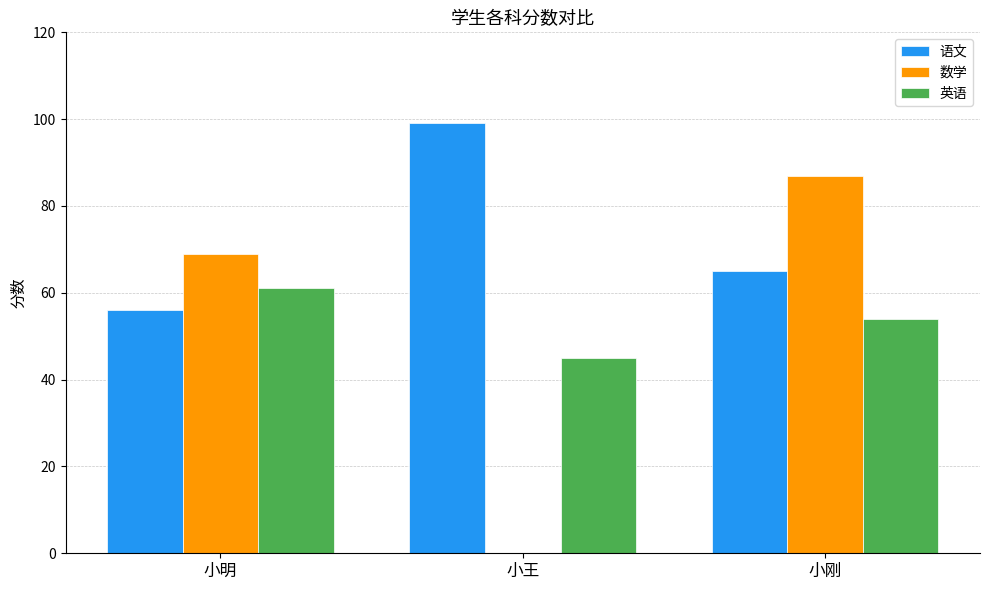

What is the approximate value of 数学 at 小明?

69